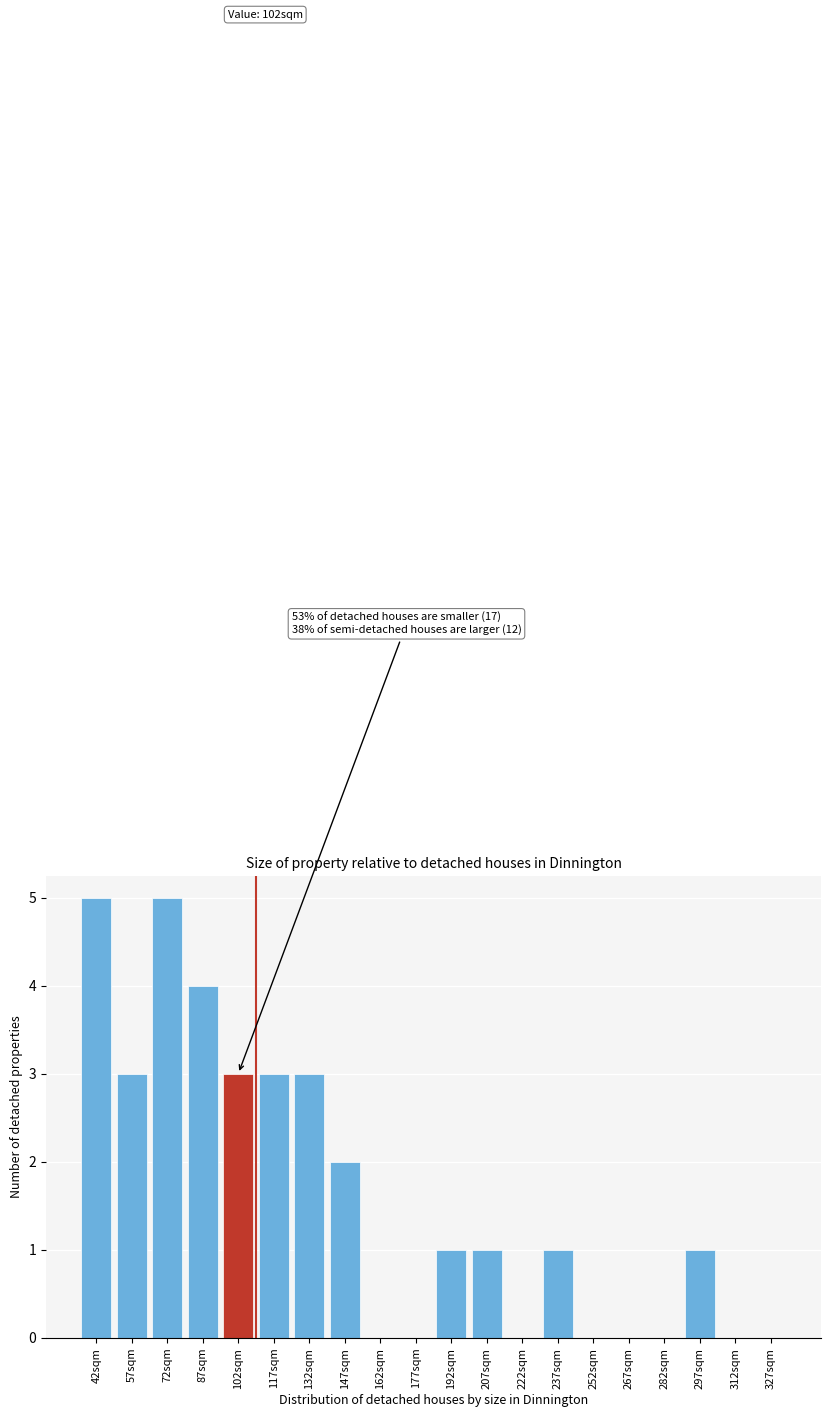

Reading right to left, what are all the values shown in this chart?

327sqm=0	312sqm=0	297sqm=1	282sqm=0	267sqm=0	252sqm=0	237sqm=1	222sqm=0	207sqm=1	192sqm=1	177sqm=0	162sqm=0	147sqm=2	132sqm=3	117sqm=3	102sqm=3	87sqm=4	72sqm=5	57sqm=3	42sqm=5